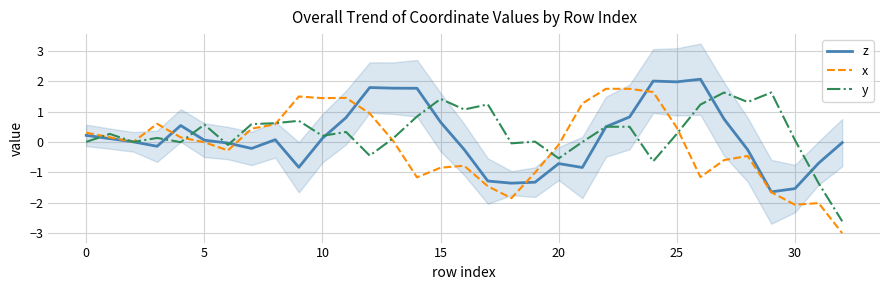

What value does the z series have at 10?

0.1